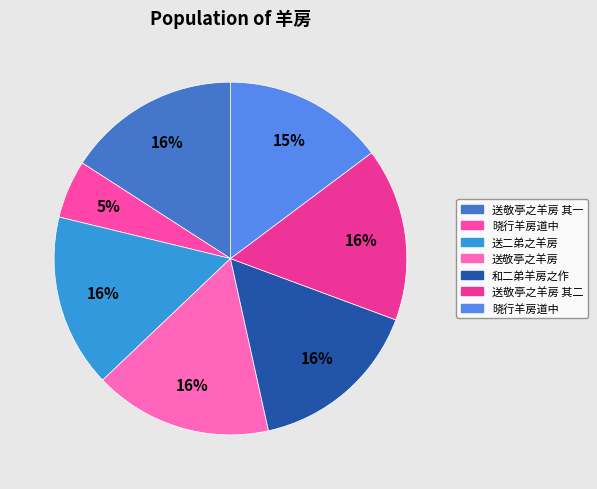

Count the number of slices in the pie.

7